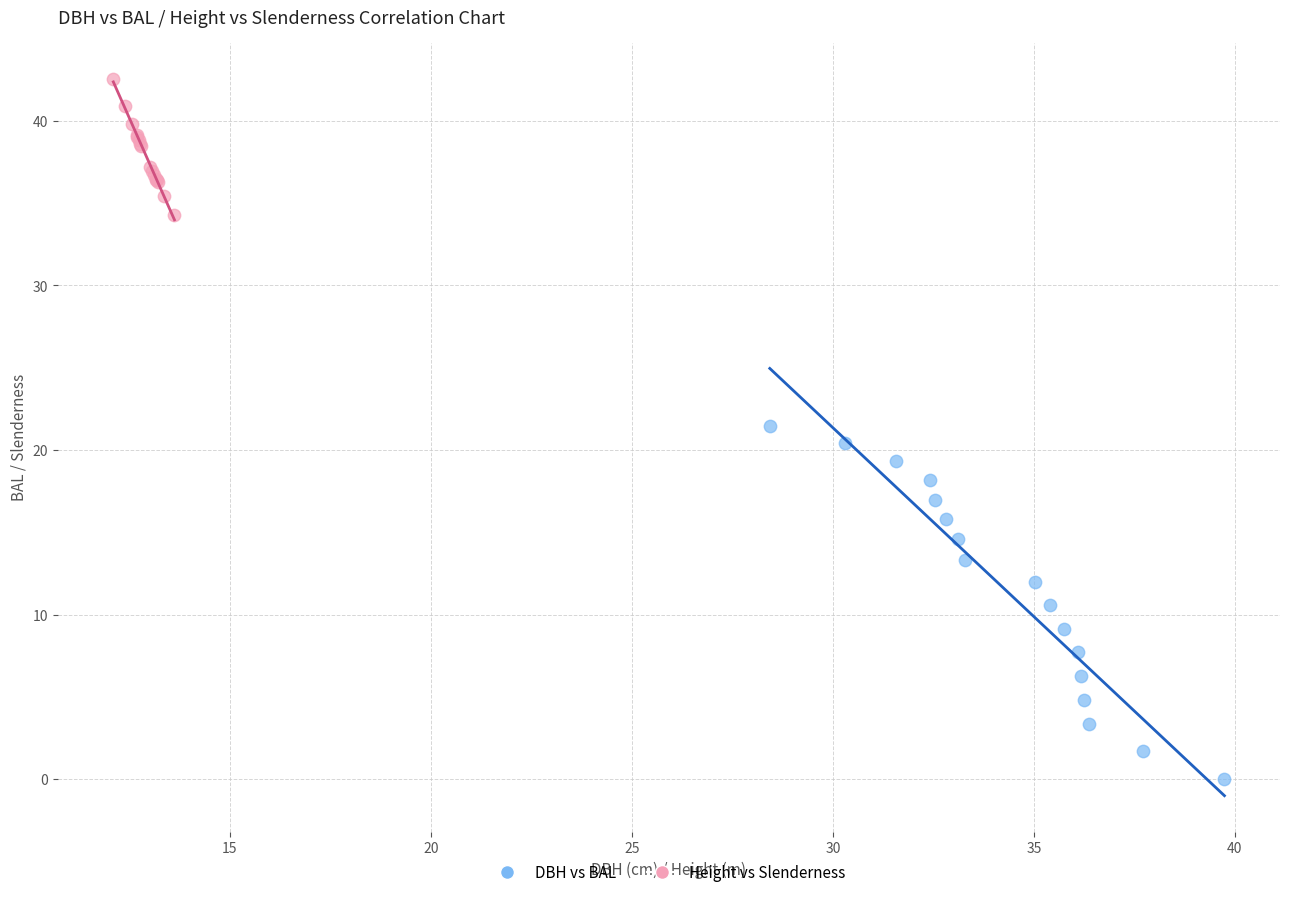

Which series contains the lowest Y value?

DBH vs BAL